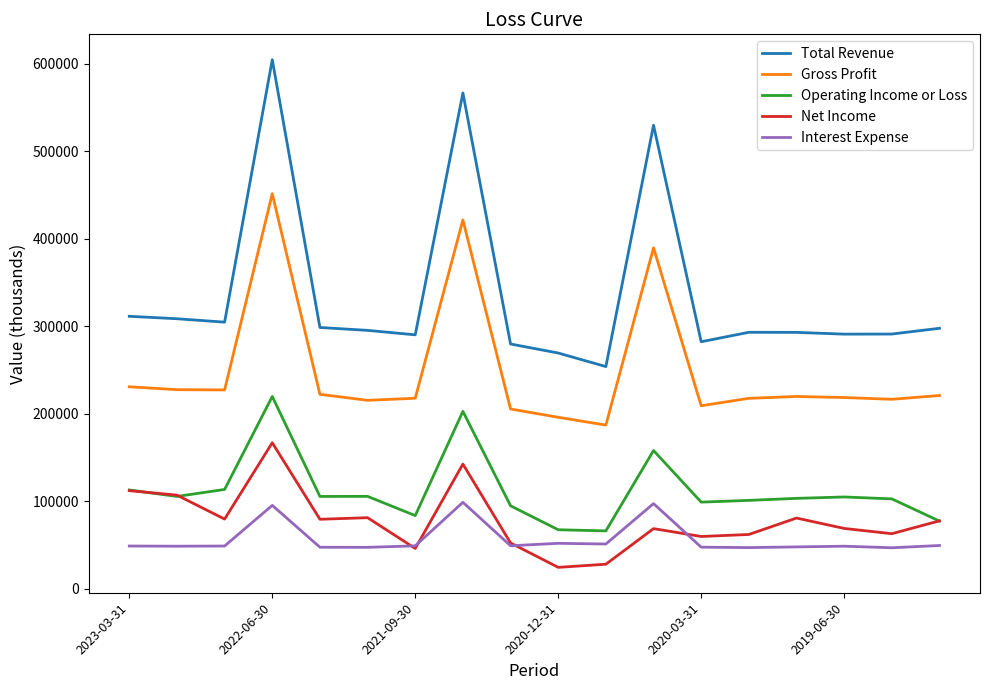

Which series has the largest range (max minus min)?

Total Revenue